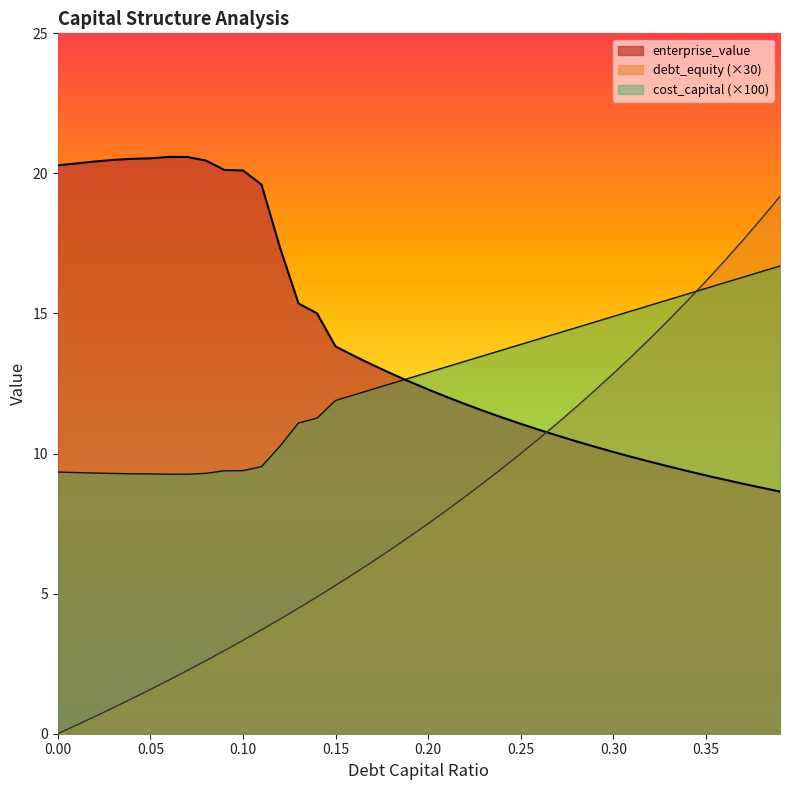

What value does the enterprise_value series have at 0.23?

11.5